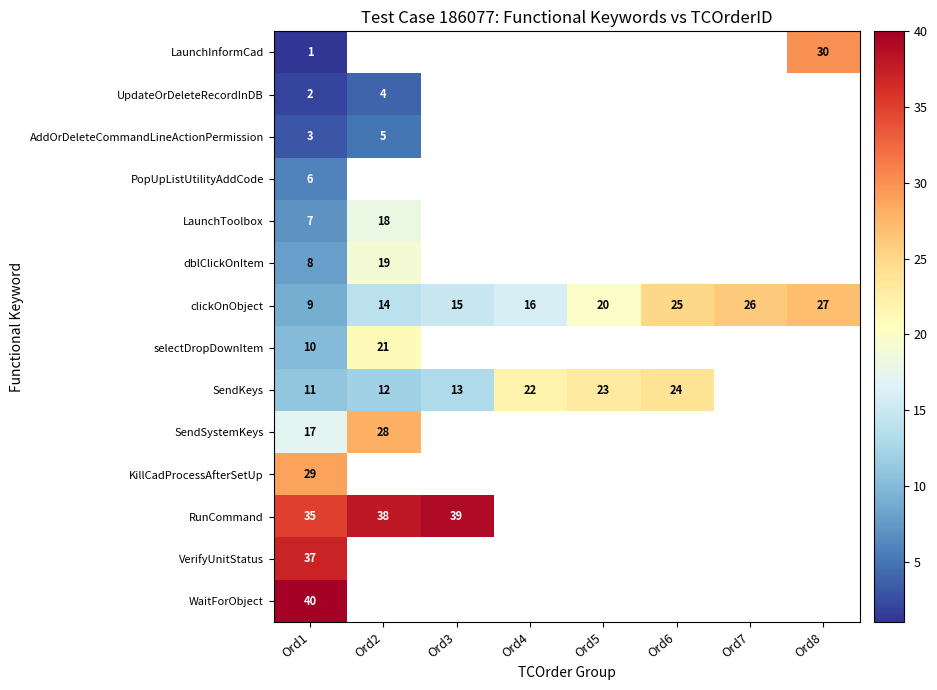

How many values in the clickOnObject series are below 20?

4